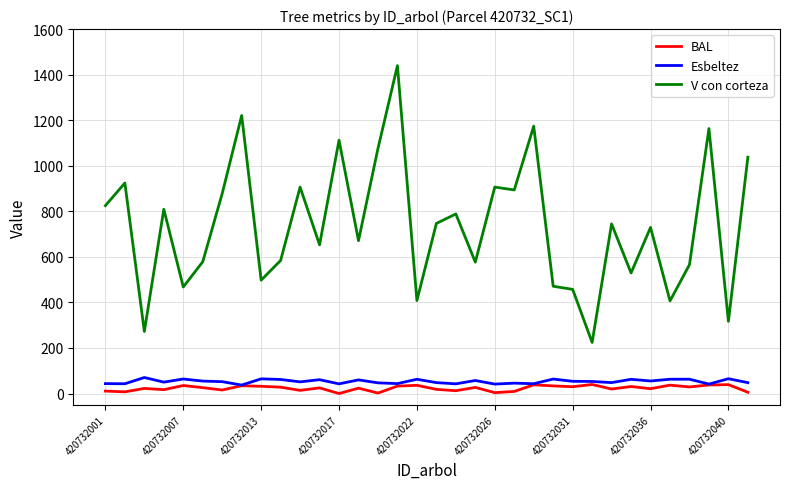

How many distinct data groups are displayed?

3